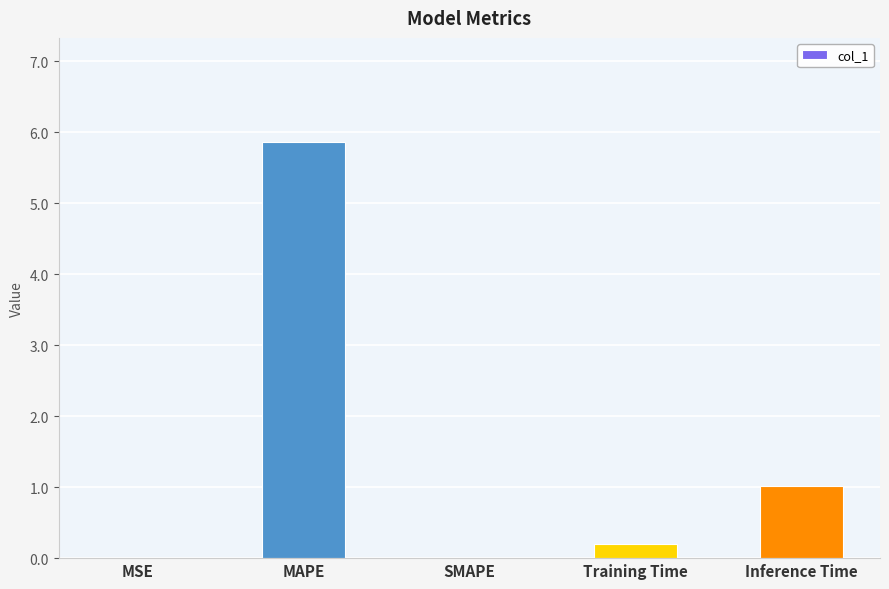

What is the maximum value shown in the chart?

5.9